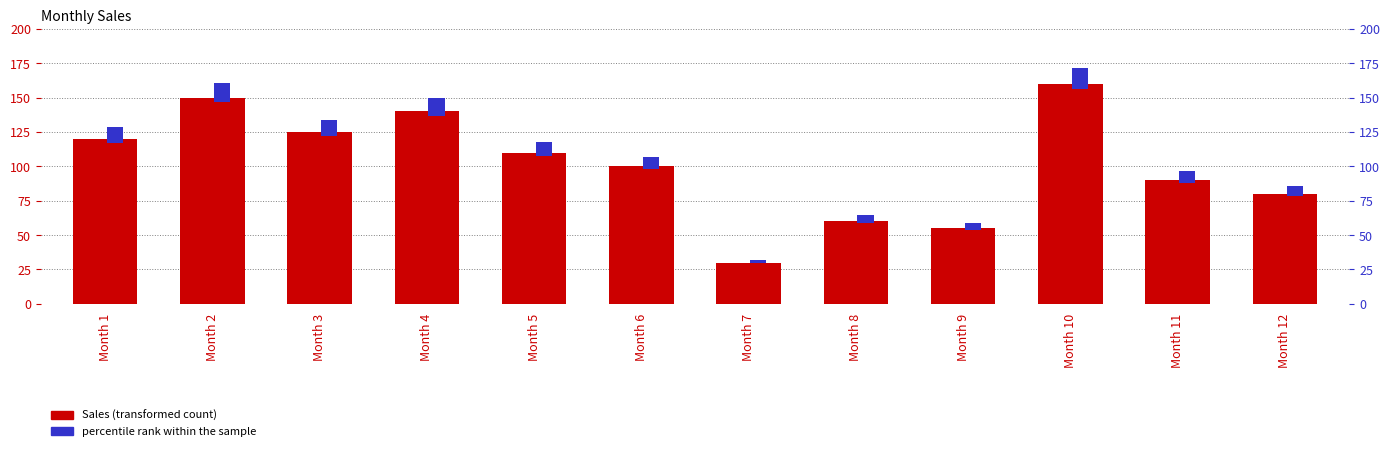

Which series has the widest spread of values?

Sales